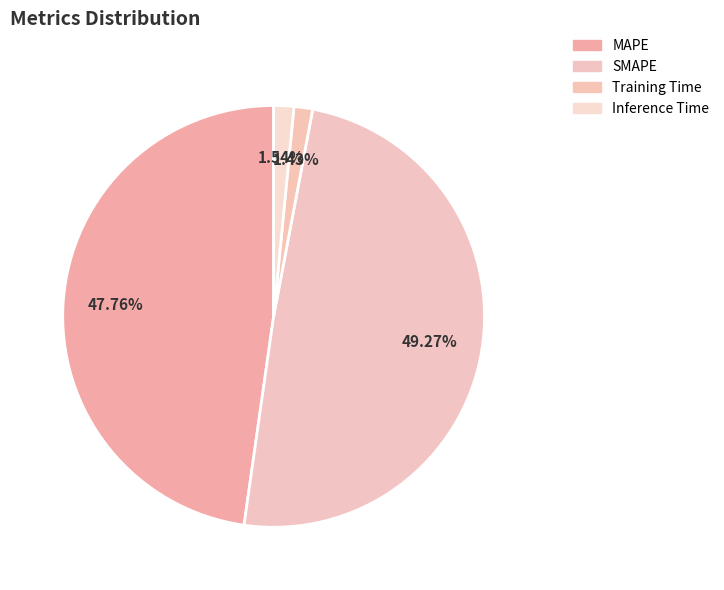

How many segments does this pie chart have?

4